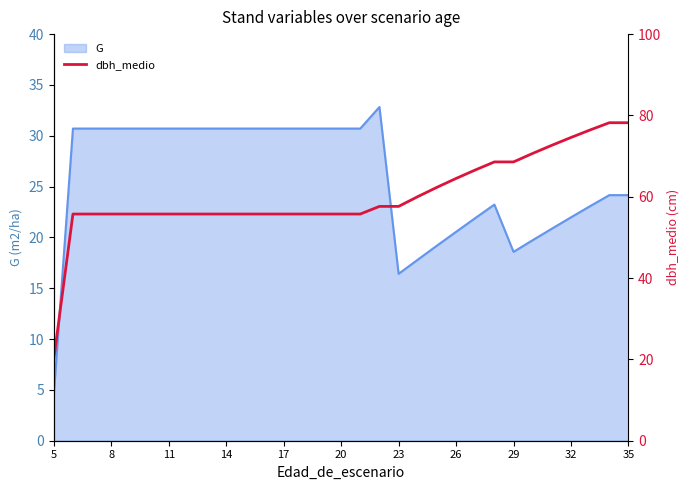

What is the value of the 19th point from the left?

57.6